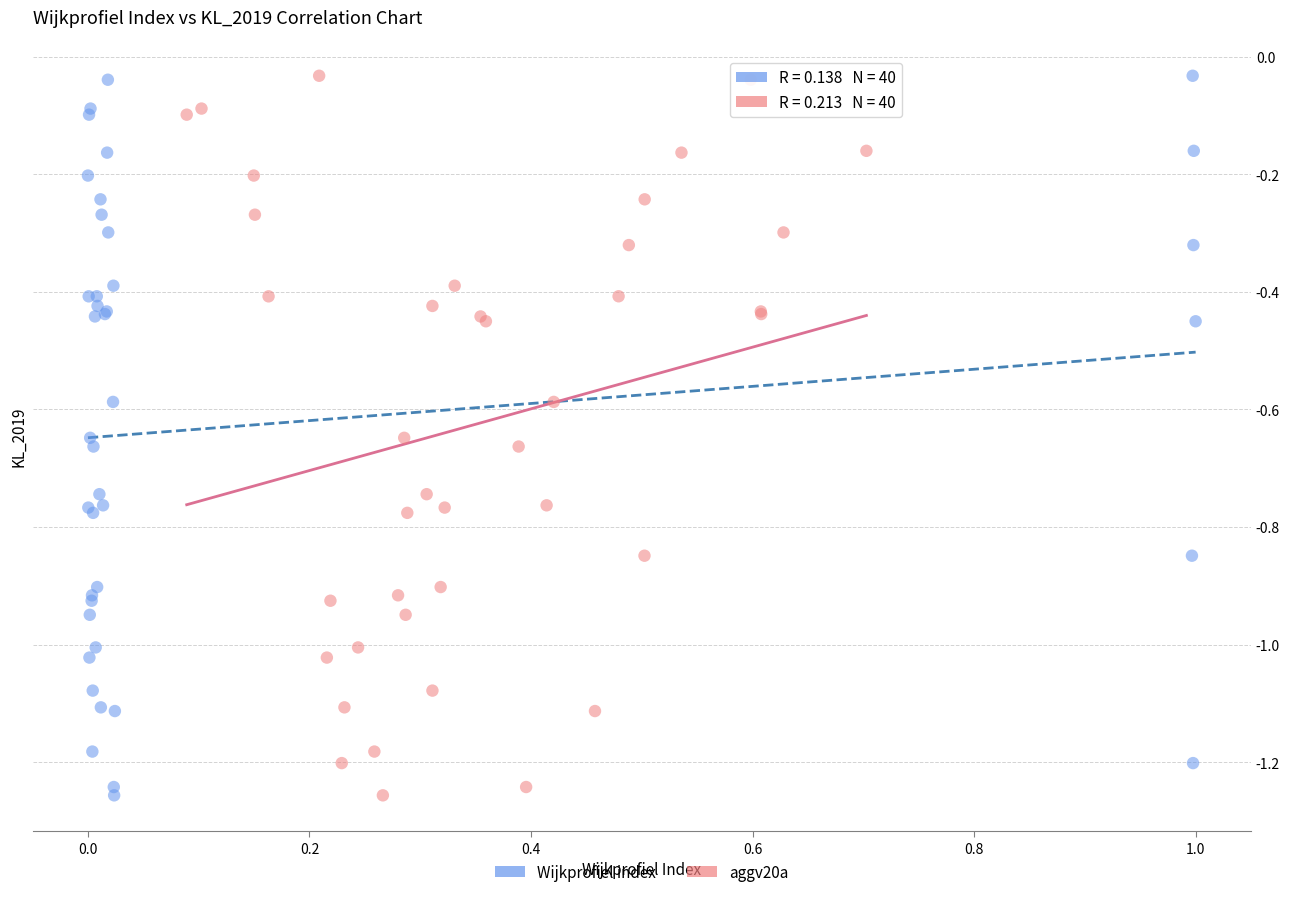

What are all the series names shown in the legend?

Wijkprofiel index, aggv20a